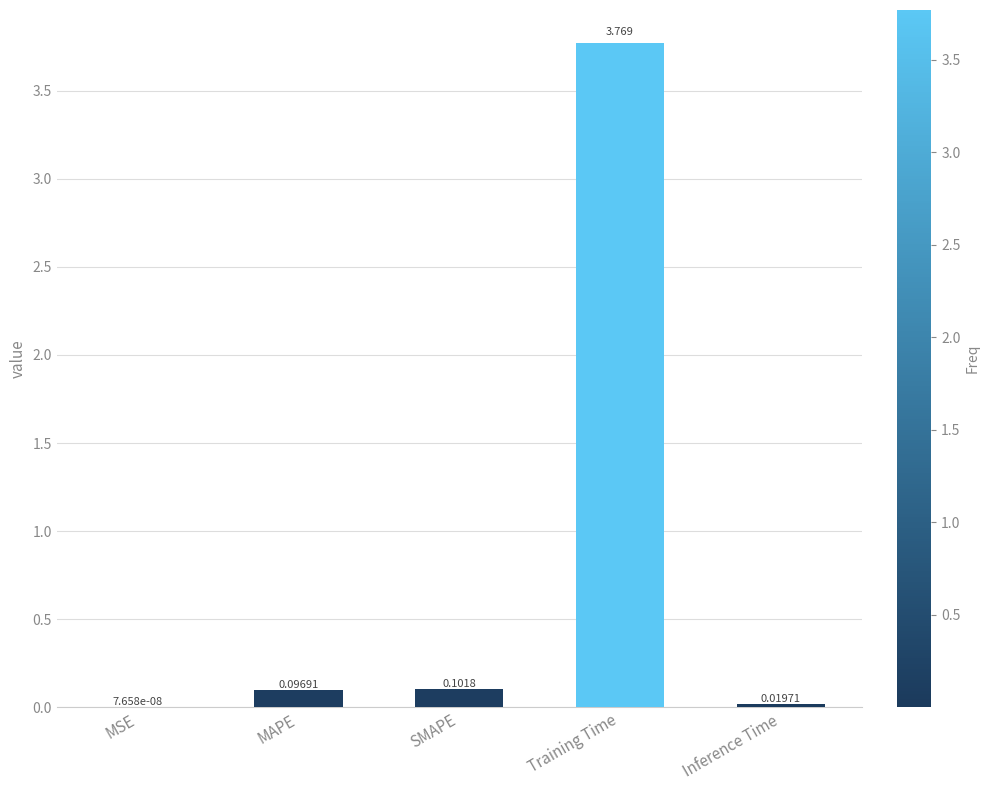

What is the difference between the values at Training Time and MAPE?

3.7